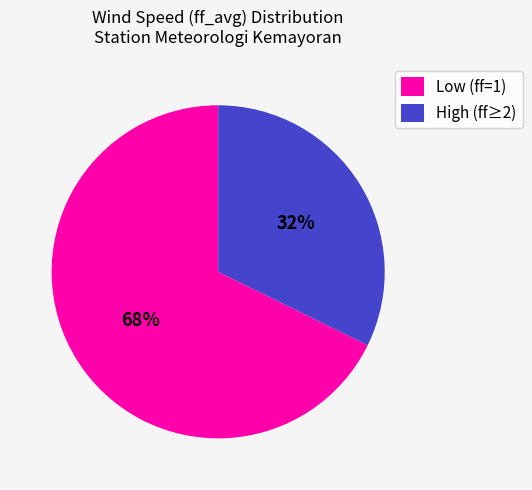

What is the ratio of the value at Low (ff=1) to the value at High (ff≥2)?

2.1